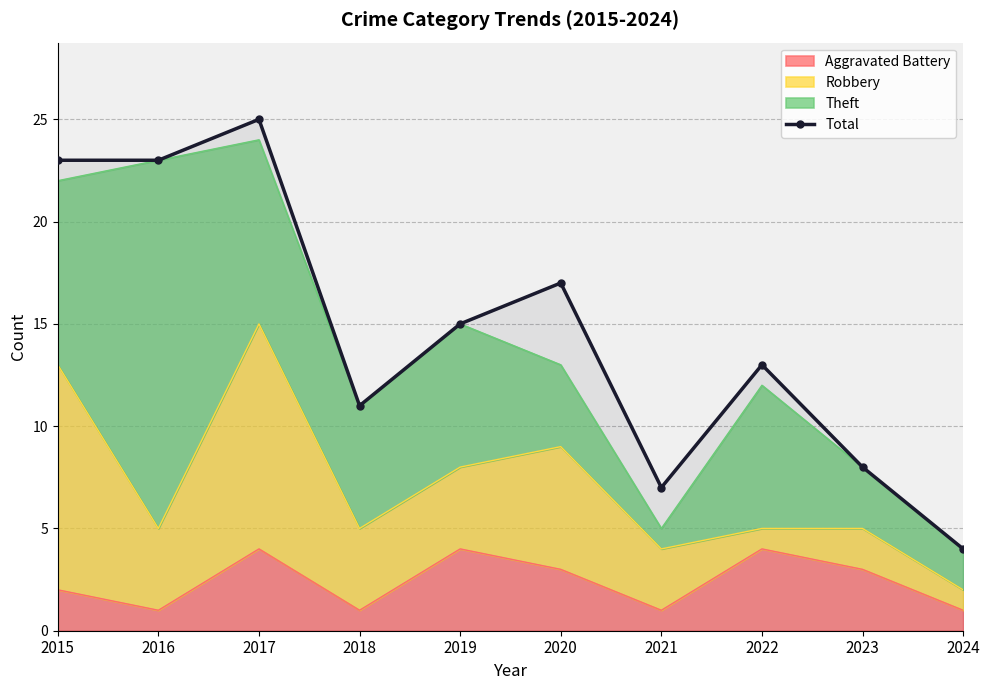

Where does the data first go above 15?

2015